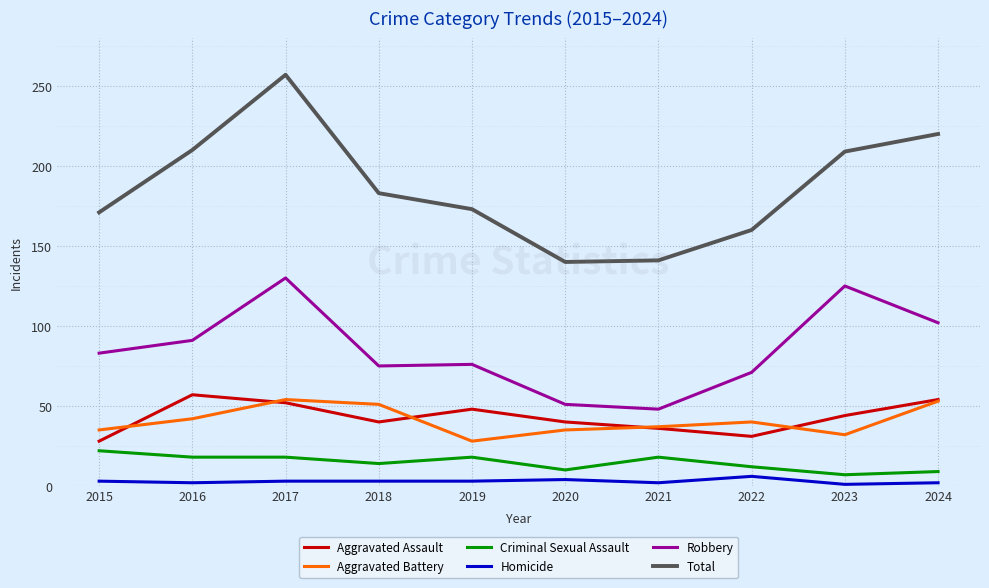

What is the smallest value displayed?

1